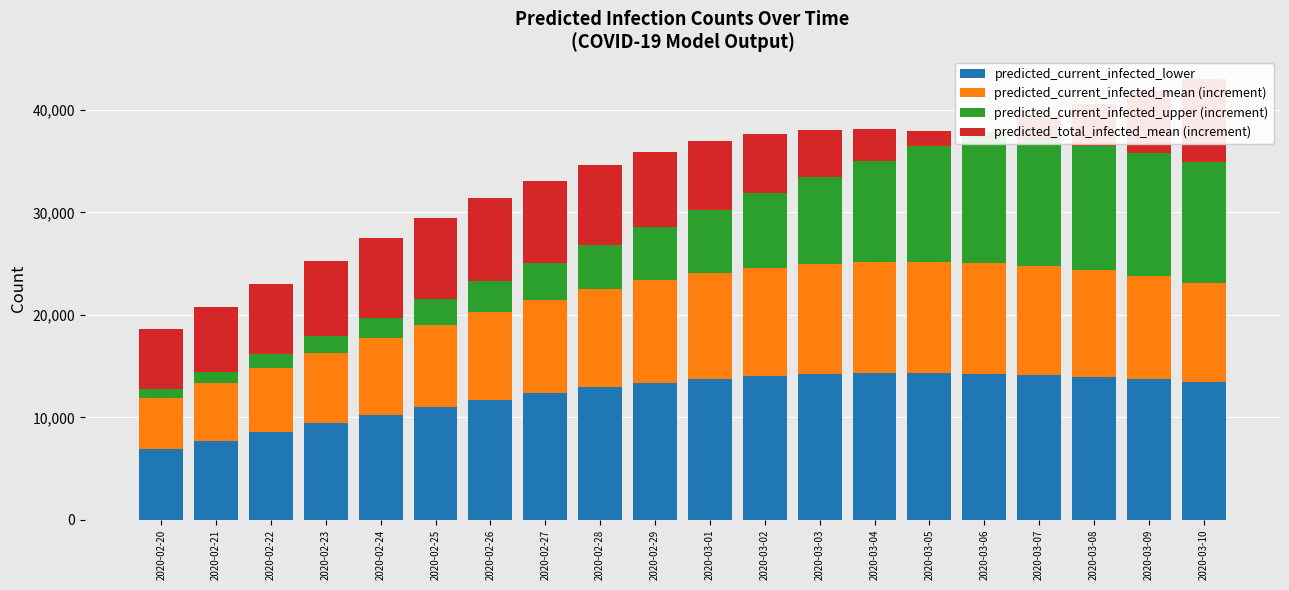

What is the label of the 7th bar from the right?

2020-03-04